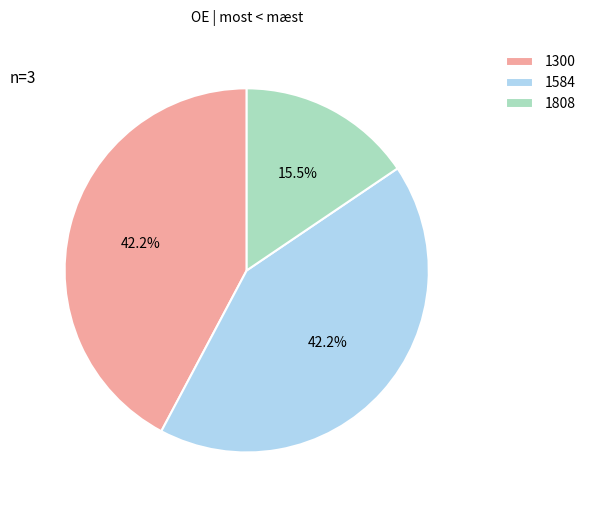

To the nearest percent, what percentage of the pie is 1584?

42%